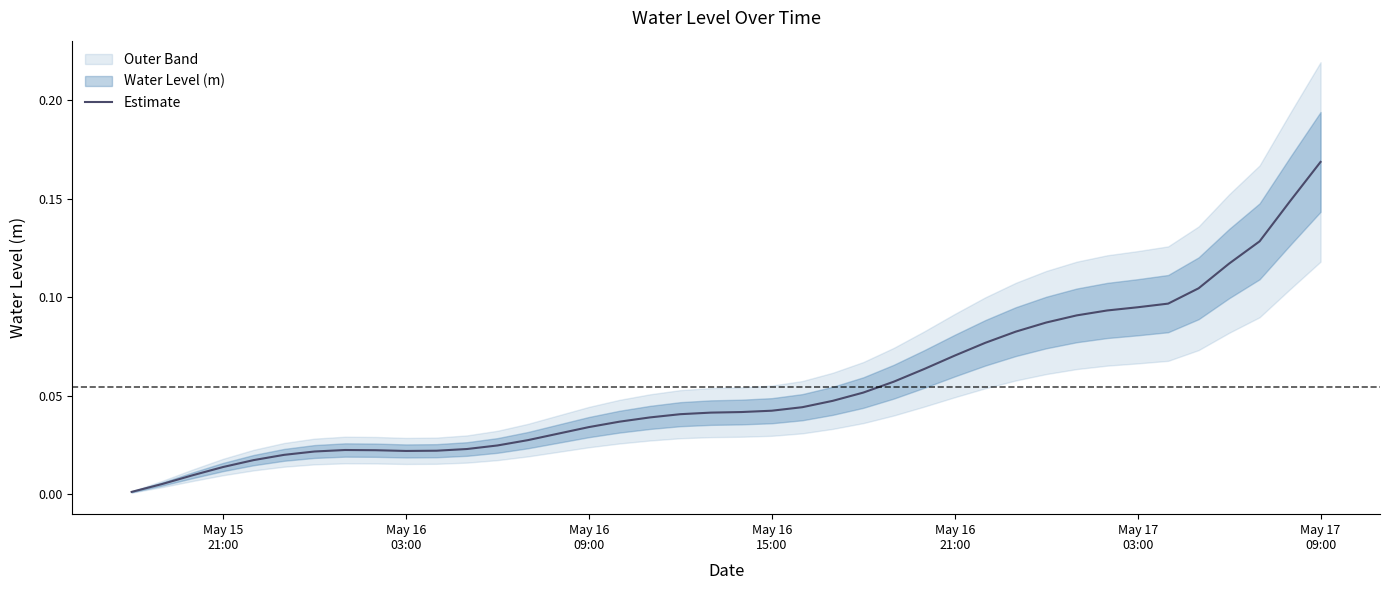

Reading left to right, transcribe all the data shown in this chart.

0.0	0.0	0.0	0.0	0.0	0.0	0.0	0.0	0.0	0.0	0.0	0.0	0.0	0.0	0.0	0.0	0.0	0.0	0.0	0.0	0.0	0.0	0.0	0.0	0.1	0.1	0.1	0.1	0.1	0.1	0.1	0.1	0.1	0.1	0.1	0.1	0.1	0.1	0.1	0.2